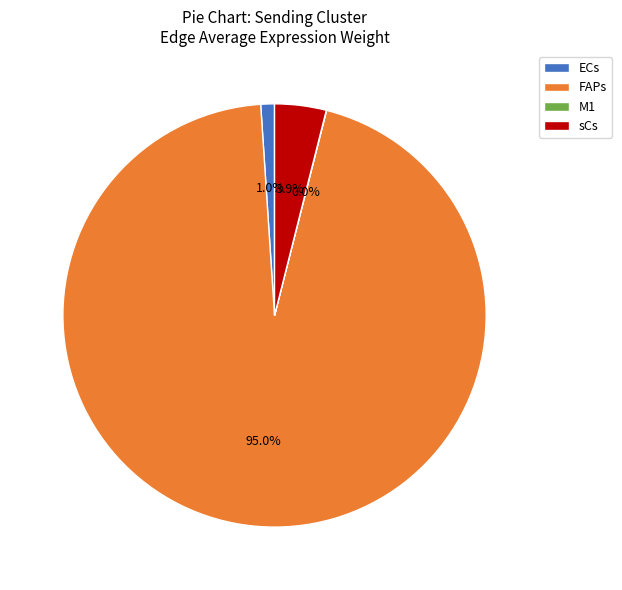

Which category has the biggest portion of the pie?

FAPs